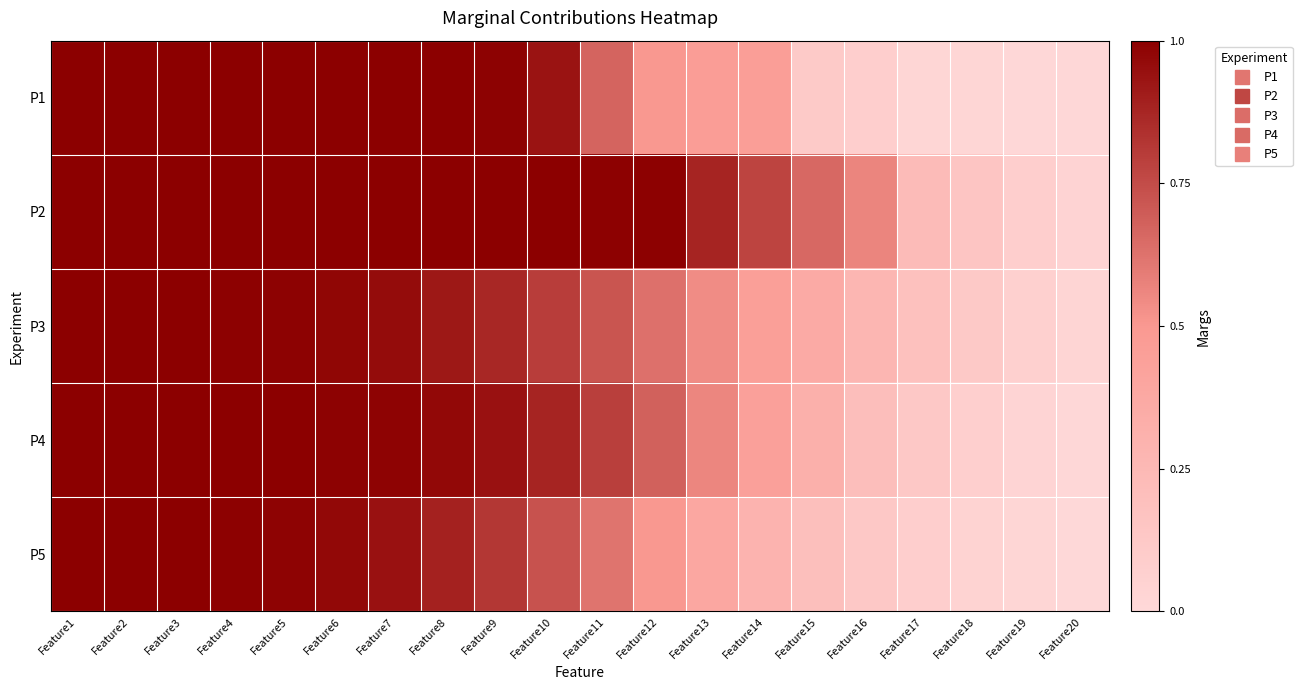

Reading right to left, list all the values displayed in this chart.

P1: Feature20=0.0	Feature19=0.0	Feature18=0.0	Feature17=0.0	Feature16=0.1	Feature15=0.1	Feature14=0.5	Feature13=0.5	Feature12=0.5	Feature11=0.7	Feature10=0.9	Feature9=1.0	Feature8=1.0	Feature7=1.0	Feature6=1.0	Feature5=1.0	Feature4=1.0	Feature3=1.0	Feature2=1.0	Feature1=1.0
P2: Feature20=0.0	Feature19=0.1	Feature18=0.1	Feature17=0.2	Feature16=0.6	Feature15=0.7	Feature14=0.8	Feature13=0.9	Feature12=1.0	Feature11=1.0	Feature10=1.0	Feature9=1.0	Feature8=1.0	Feature7=1.0	Feature6=1.0	Feature5=1.0	Feature4=1.0	Feature3=1.0	Feature2=1.0	Feature1=1.0
P3: Feature20=0.0	Feature19=0.1	Feature18=0.1	Feature17=0.2	Feature16=0.3	Feature15=0.4	Feature14=0.5	Feature13=0.5	Feature12=0.6	Feature11=0.7	Feature10=0.8	Feature9=0.9	Feature8=0.9	Feature7=1.0	Feature6=1.0	Feature5=1.0	Feature4=1.0	Feature3=1.0	Feature2=1.0	Feature1=1.0
P4: Feature20=0.0	Feature19=0.0	Feature18=0.1	Feature17=0.1	Feature16=0.2	Feature15=0.3	Feature14=0.4	Feature13=0.6	Feature12=0.7	Feature11=0.8	Feature10=0.9	Feature9=0.9	Feature8=1.0	Feature7=1.0	Feature6=1.0	Feature5=1.0	Feature4=1.0	Feature3=1.0	Feature2=1.0	Feature1=1.0
P5: Feature20=0.0	Feature19=0.0	Feature18=0.0	Feature17=0.1	Feature16=0.1	Feature15=0.2	Feature14=0.3	Feature13=0.4	Feature12=0.5	Feature11=0.6	Feature10=0.7	Feature9=0.8	Feature8=0.9	Feature7=0.9	Feature6=1.0	Feature5=1.0	Feature4=1.0	Feature3=1.0	Feature2=1.0	Feature1=1.0